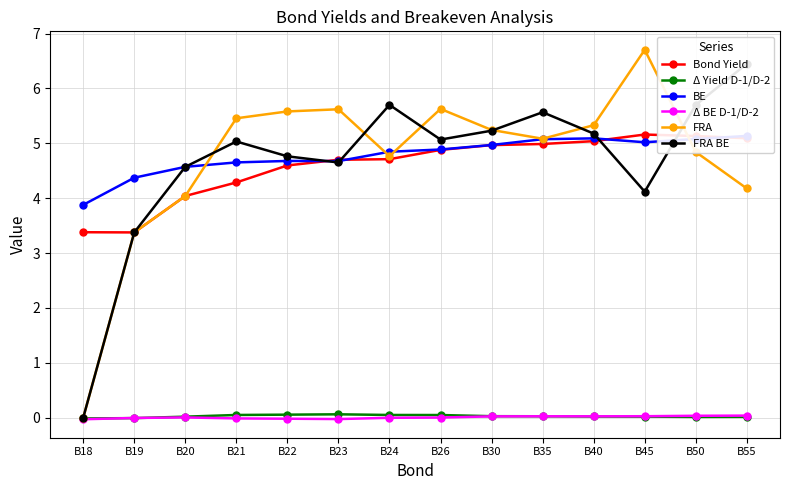

Reading left to right, transcribe all the data shown in this chart.

Bond Yield: 3.4	3.4	4.0	4.3	4.6	4.7	4.7	4.9	5.0	5.0	5.0	5.2	5.1	5.1
Δ Yield D-1/D-2: -0.0	-0.0	0.0	0.1	0.1	0.1	0.1	0.1	0.0	0.0	0.0	0.0	0.0	0.0
BE: 3.9	4.4	4.6	4.7	4.7	4.7	4.8	4.9	5.0	5.1	5.1	5.0	5.1	5.1
Δ BE D-1/D-2: -0.0	-0.0	0.0	-0.0	-0.0	-0.0	-0.0	0.0	0.0	0.0	0.0	0.0	0.0	0.0
FRA: 0.0	3.4	4.0	5.5	5.6	5.6	4.8	5.6	5.2	5.1	5.3	6.7	4.8	4.2
FRA BE: 0.0	3.4	4.6	5.0	4.8	4.7	5.7	5.1	5.2	5.6	5.2	4.1	5.7	6.4